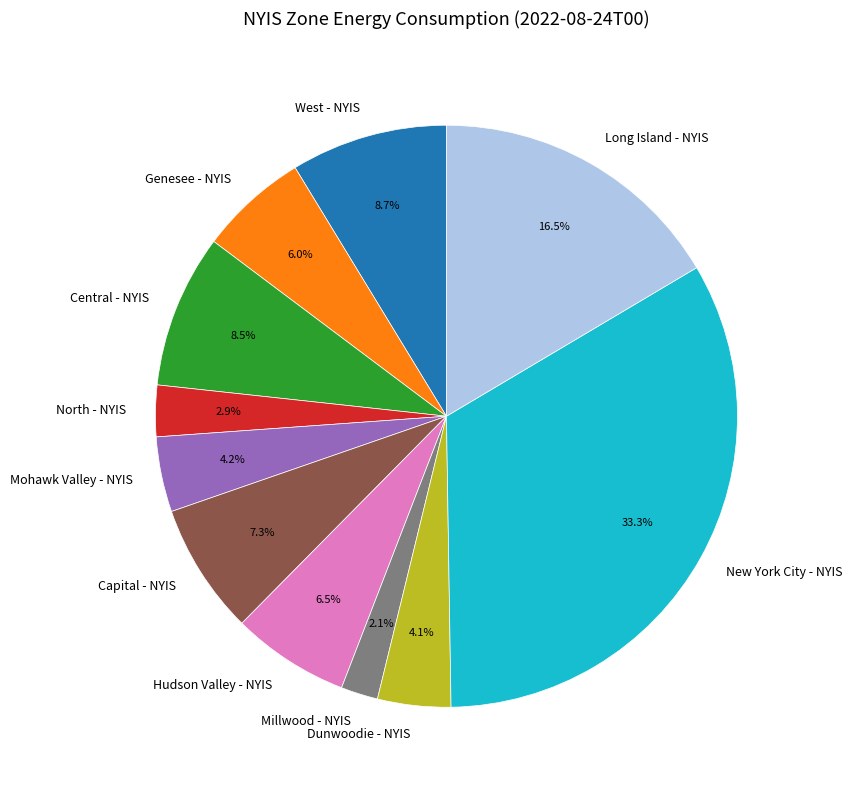

How much of the chart is everything except Central - NYIS?

91.5%